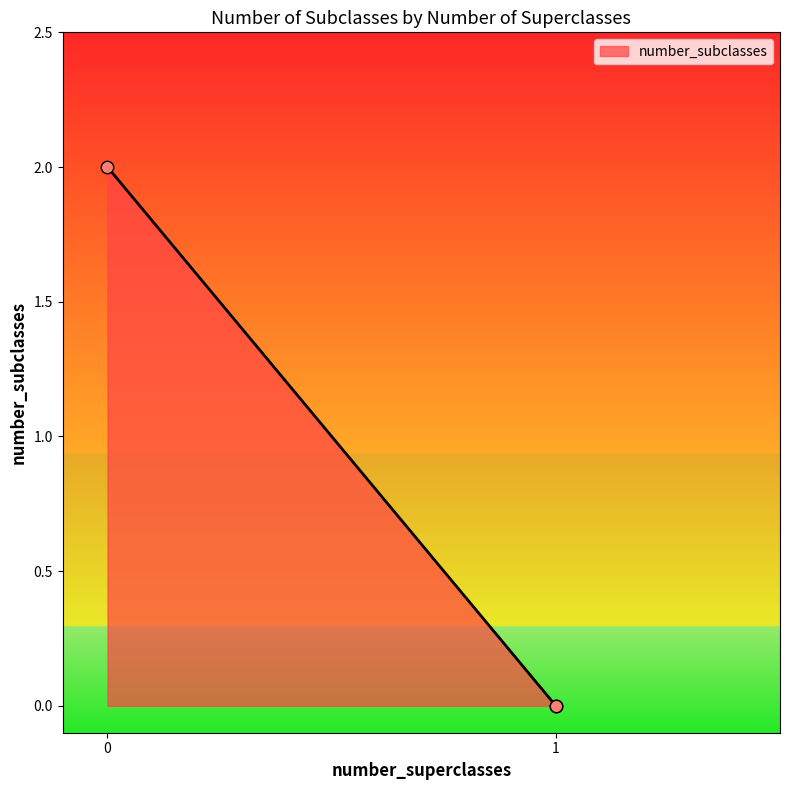

What is the change in value from 0 to 1?

-2